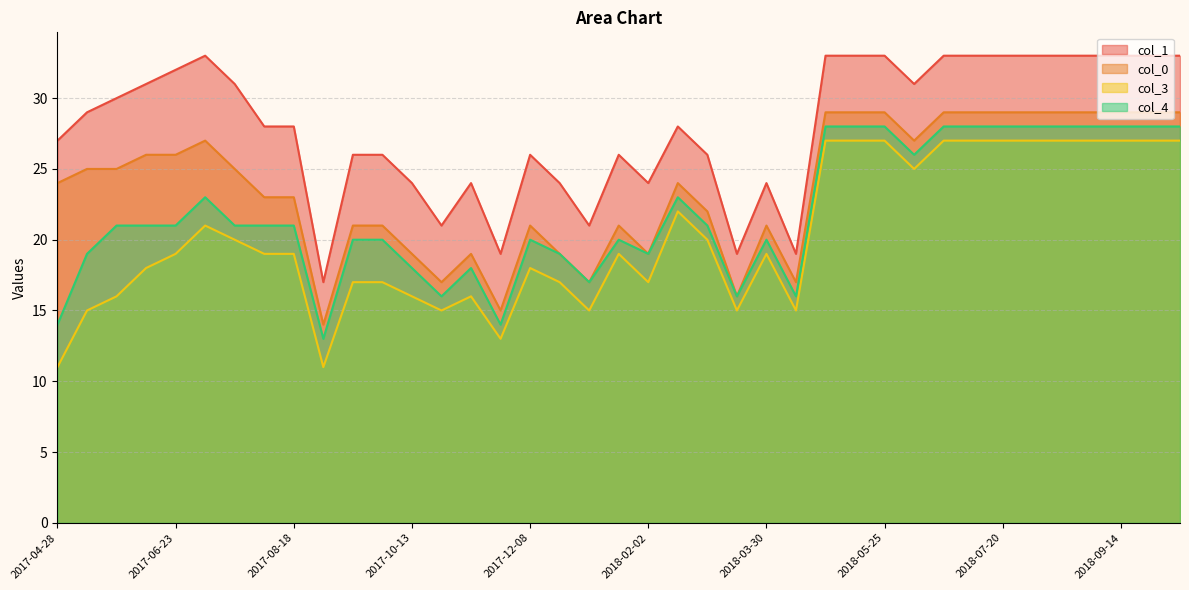

Reading left to right, extract all data points from this chart.

col_1: 2017-04-28=27	2017-05-12=29	2017-05-26=30	2017-06-09=31	2017-06-23=32	2017-07-07=33	2017-07-21=31	2017-08-04=28	2017-08-18=28	2017-09-01=17	2017-09-15=26	2017-09-29=26	2017-10-13=24	2017-10-27=21	2017-11-10=24	2017-11-24=19	2017-12-08=26	2017-12-22=24	2018-01-05=21	2018-01-19=26	2018-02-02=24	2018-02-16=28	2018-03-02=26	2018-03-16=19	2018-03-30=24	2018-04-13=19	2018-04-27=33	2018-05-11=33	2018-05-25=33	2018-06-08=31	2018-06-22=33	2018-07-06=33	2018-07-20=33	2018-08-03=33	2018-08-17=33	2018-08-31=33	2018-09-14=33	2018-09-28=33	2018-10-12=33
col_0: 2017-04-28=24	2017-05-12=25	2017-05-26=25	2017-06-09=26	2017-06-23=26	2017-07-07=27	2017-07-21=25	2017-08-04=23	2017-08-18=23	2017-09-01=14	2017-09-15=21	2017-09-29=21	2017-10-13=19	2017-10-27=17	2017-11-10=19	2017-11-24=15	2017-12-08=21	2017-12-22=19	2018-01-05=17	2018-01-19=21	2018-02-02=19	2018-02-16=24	2018-03-02=22	2018-03-16=16	2018-03-30=21	2018-04-13=17	2018-04-27=29	2018-05-11=29	2018-05-25=29	2018-06-08=27	2018-06-22=29	2018-07-06=29	2018-07-20=29	2018-08-03=29	2018-08-17=29	2018-08-31=29	2018-09-14=29	2018-09-28=29	2018-10-12=29
col_3: 2017-04-28=11	2017-05-12=15	2017-05-26=16	2017-06-09=18	2017-06-23=19	2017-07-07=21	2017-07-21=20	2017-08-04=19	2017-08-18=19	2017-09-01=11	2017-09-15=17	2017-09-29=17	2017-10-13=16	2017-10-27=15	2017-11-10=16	2017-11-24=13	2017-12-08=18	2017-12-22=17	2018-01-05=15	2018-01-19=19	2018-02-02=17	2018-02-16=22	2018-03-02=20	2018-03-16=15	2018-03-30=19	2018-04-13=15	2018-04-27=27	2018-05-11=27	2018-05-25=27	2018-06-08=25	2018-06-22=27	2018-07-06=27	2018-07-20=27	2018-08-03=27	2018-08-17=27	2018-08-31=27	2018-09-14=27	2018-09-28=27	2018-10-12=27
col_4: 2017-04-28=14	2017-05-12=19	2017-05-26=21	2017-06-09=21	2017-06-23=21	2017-07-07=23	2017-07-21=21	2017-08-04=21	2017-08-18=21	2017-09-01=13	2017-09-15=20	2017-09-29=20	2017-10-13=18	2017-10-27=16	2017-11-10=18	2017-11-24=14	2017-12-08=20	2017-12-22=19	2018-01-05=17	2018-01-19=20	2018-02-02=19	2018-02-16=23	2018-03-02=21	2018-03-16=16	2018-03-30=20	2018-04-13=16	2018-04-27=28	2018-05-11=28	2018-05-25=28	2018-06-08=26	2018-06-22=28	2018-07-06=28	2018-07-20=28	2018-08-03=28	2018-08-17=28	2018-08-31=28	2018-09-14=28	2018-09-28=28	2018-10-12=28